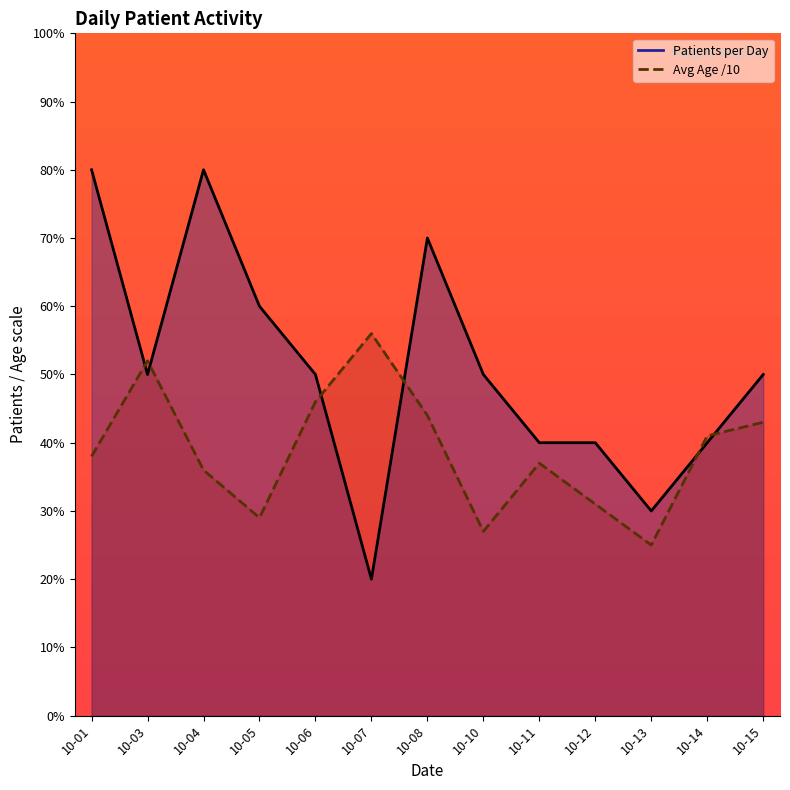

What is the value of the Avg Age per Day point at the 5th from the left?

4.6